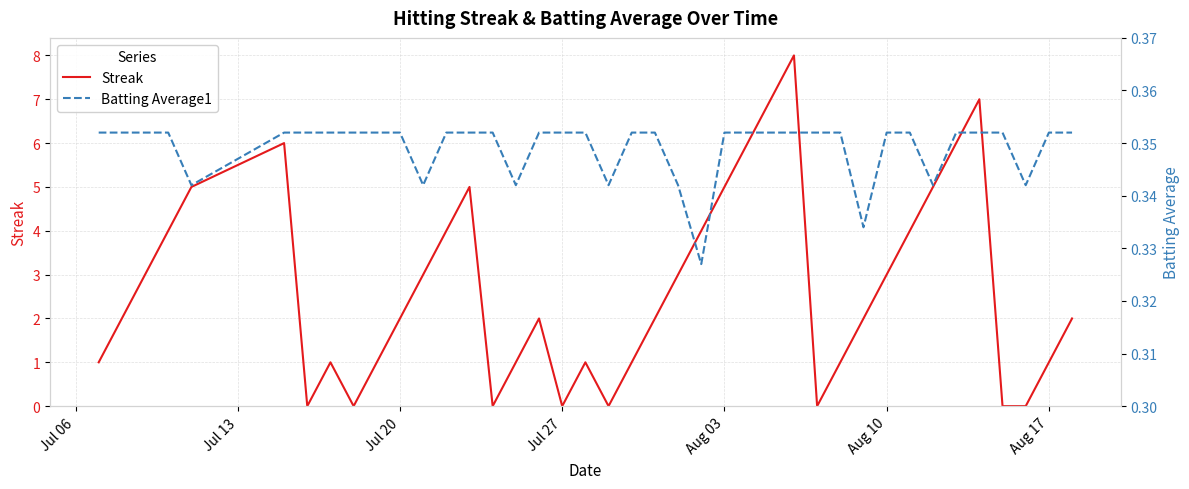

The value of Streak at Aug 17 is 2. True or false?

False